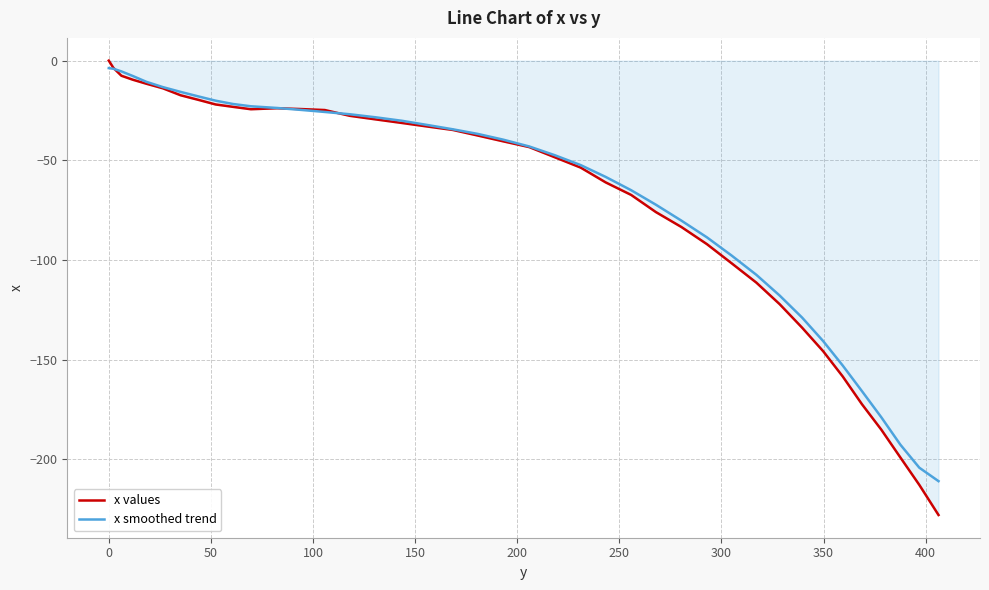

Which series has the largest range (max minus min)?

x values